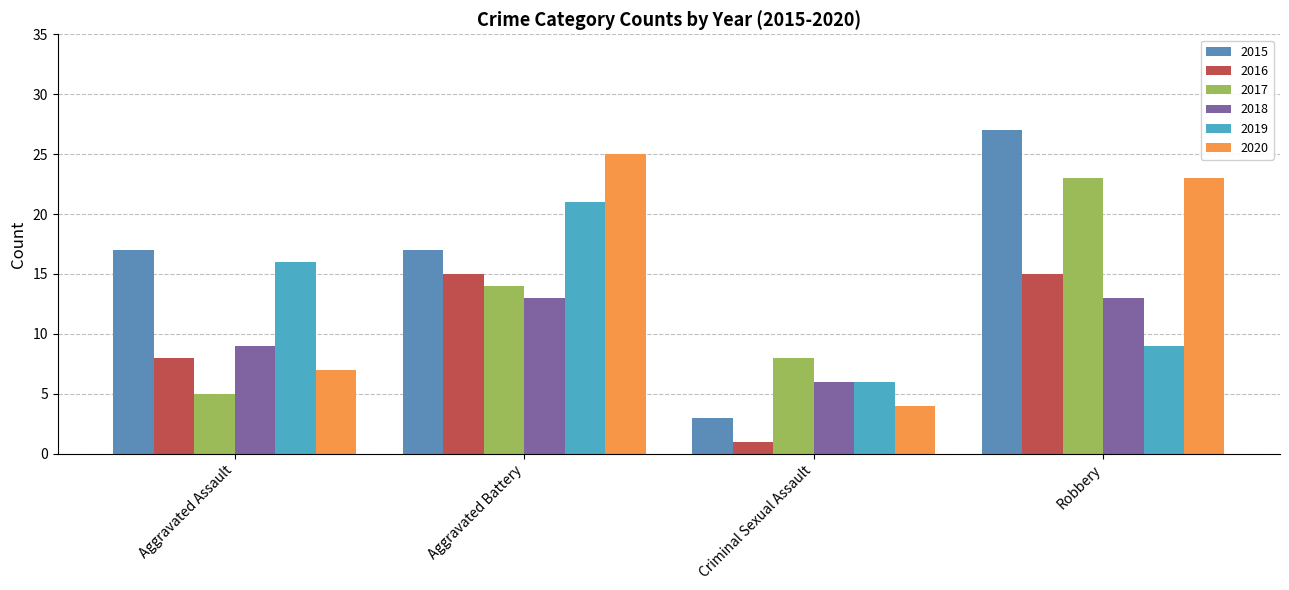

At which label does 2017 reach its minimum?

Aggravated Assault